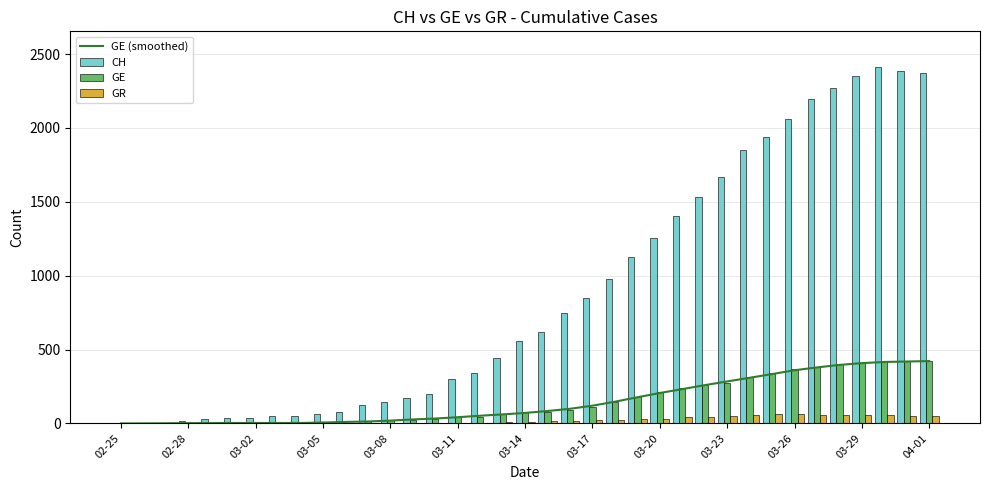

The value of CH at 03-08 is 257. True or false?

False